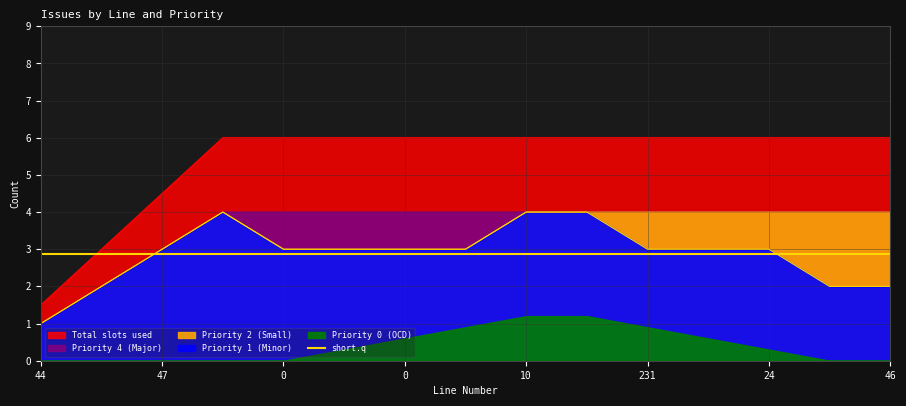

How many lines are shown in the chart?

6